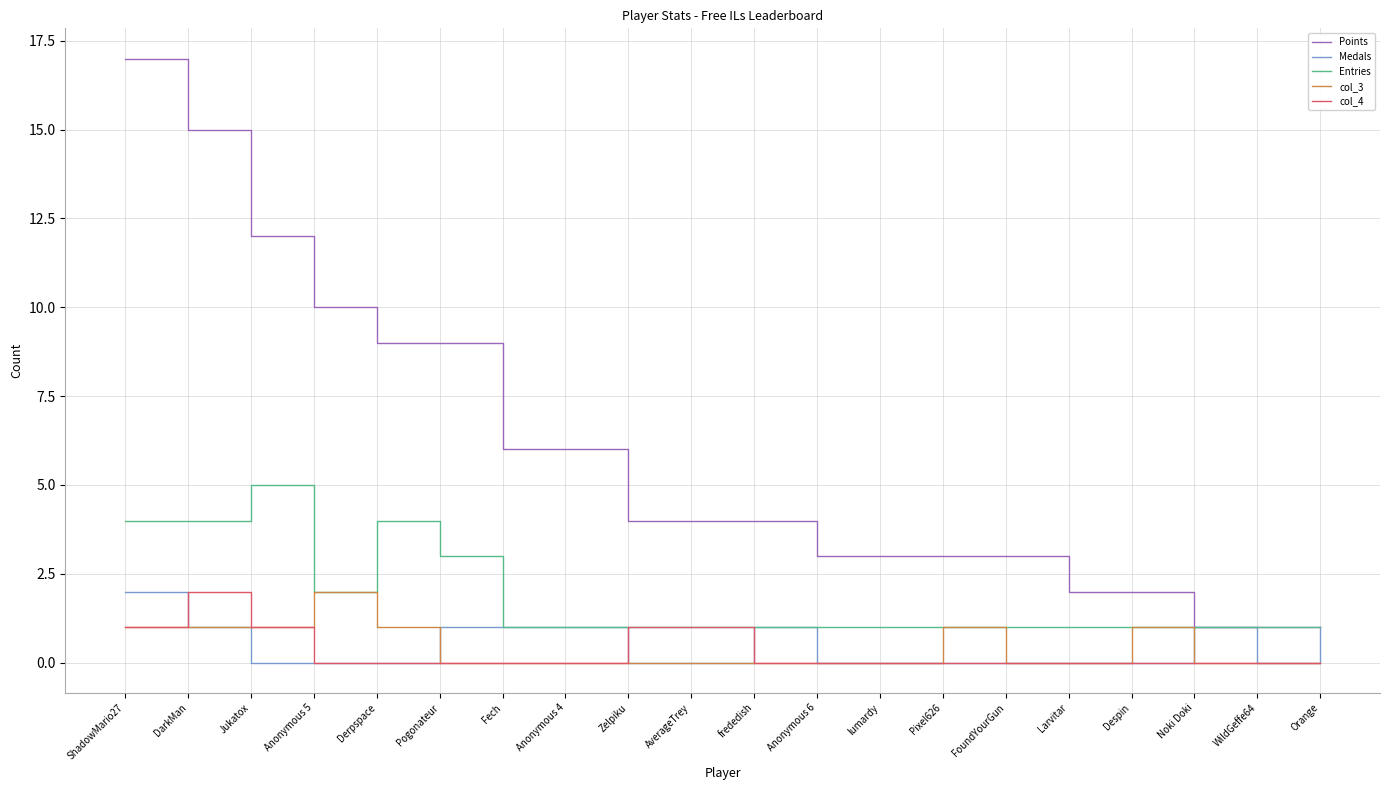

True or false: Points and col_3 intersect in this chart.

False